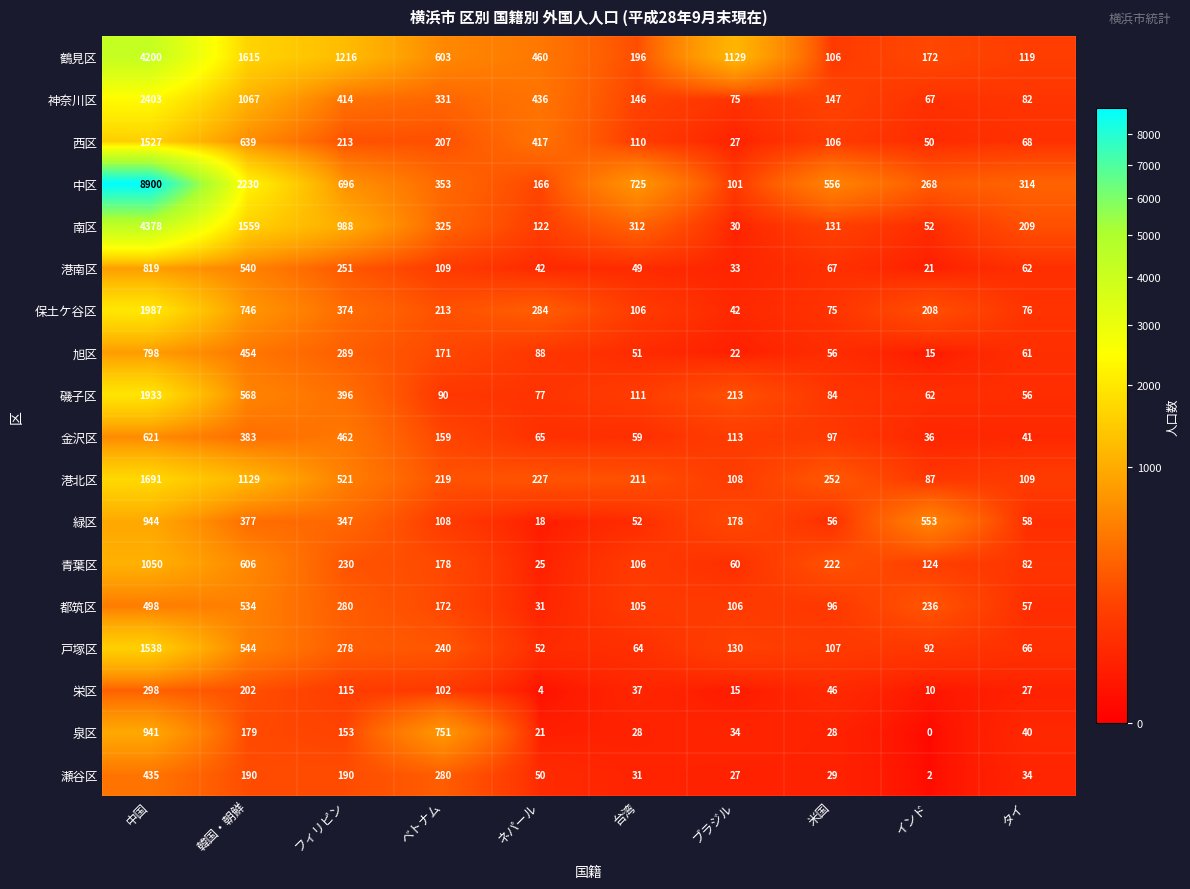

At how many categories does at least one series exceed 6996?

1